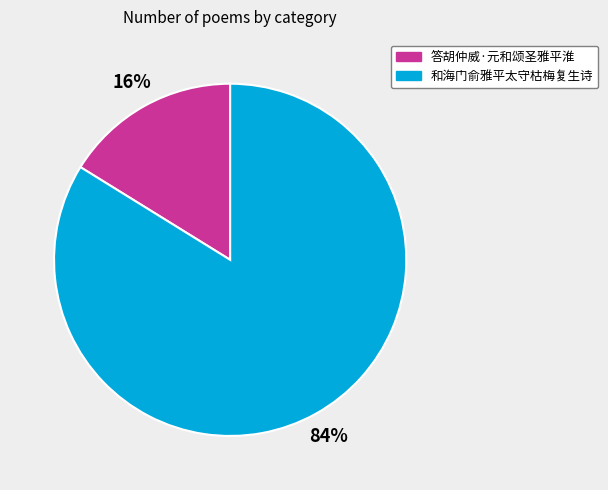

What is the smallest slice in the pie chart?

答胡仲威·元和颂圣雅平淮